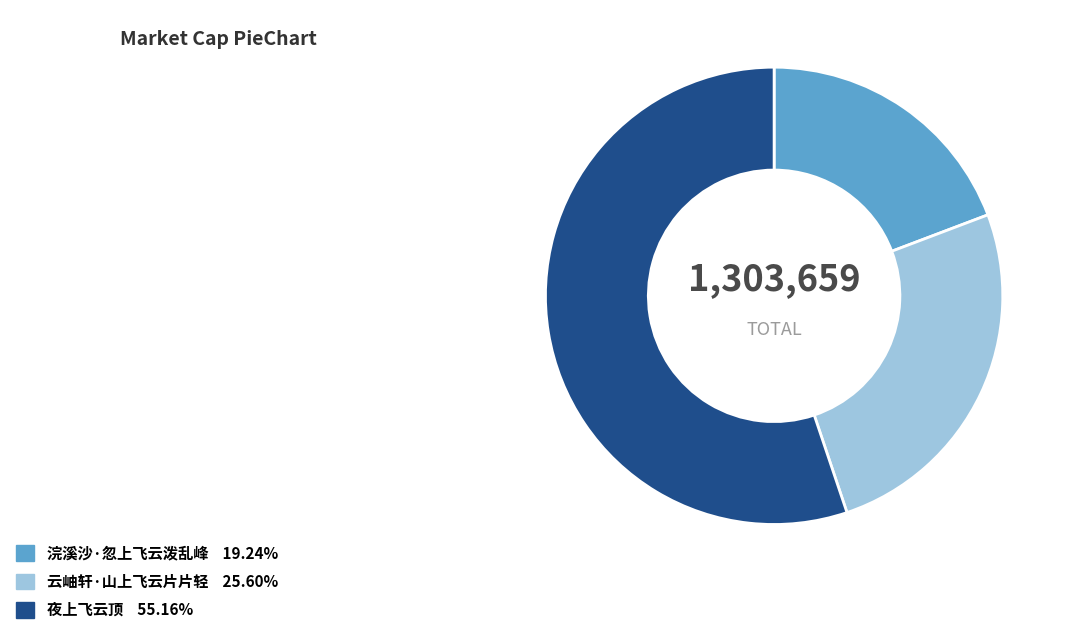

Rank the categories by value from lowest to highest.

浣溪沙·忽上飞云泼乱峰, 云岫轩·山上飞云片片轻, 夜上飞云顶